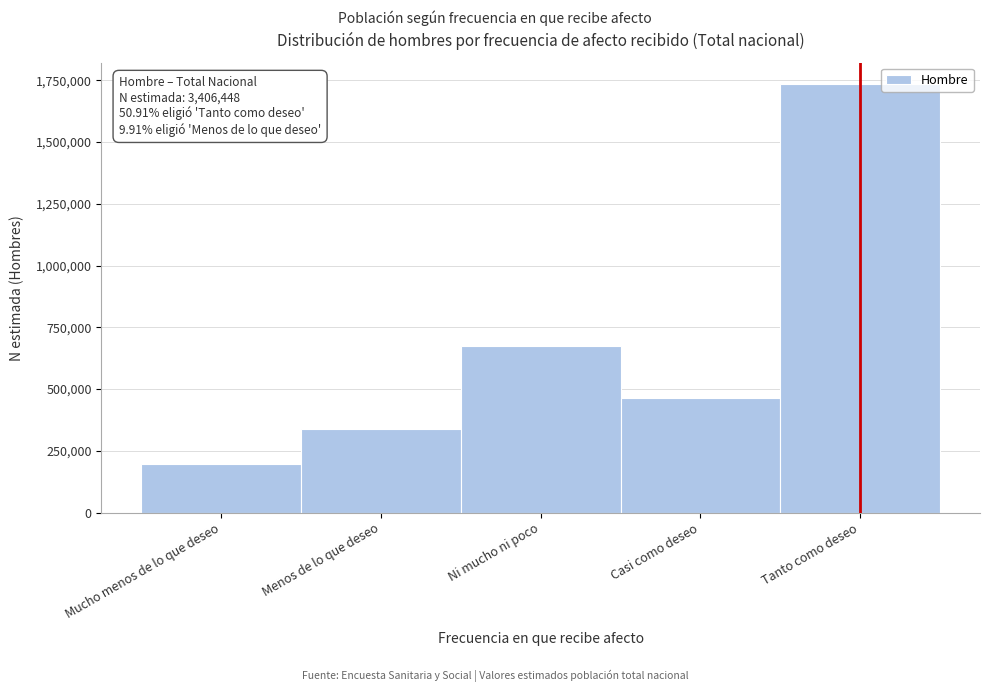

Reading right to left, transcribe all the data shown in this chart.

1734231	463318	673607	337487	197804